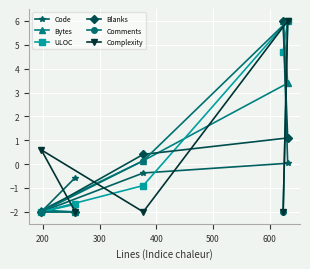

What is the value of the Bytes point at the 5th from the left?

3.4